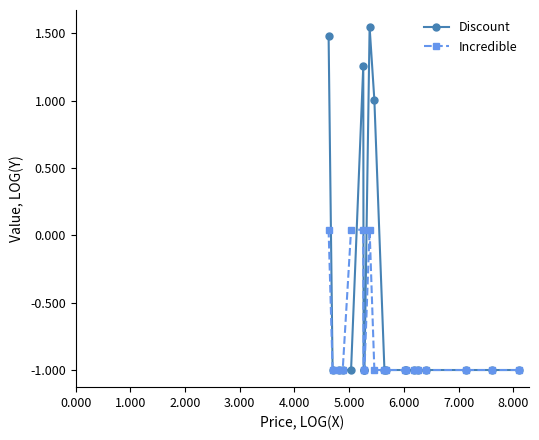

Which series has the largest range (max minus min)?

Discount